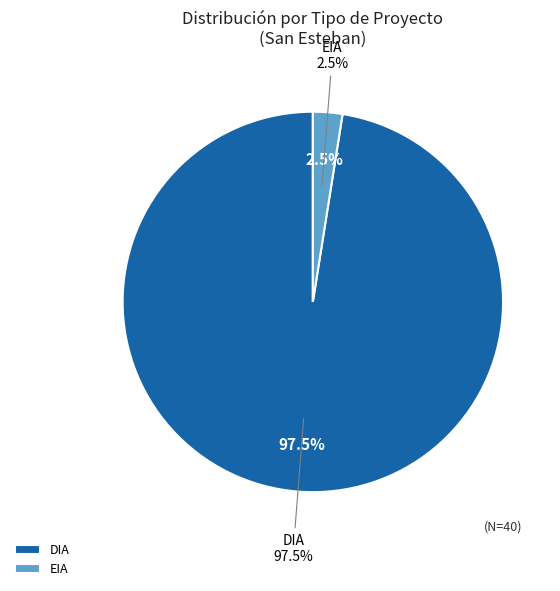

To the nearest percent, what is the average slice percentage?

50%